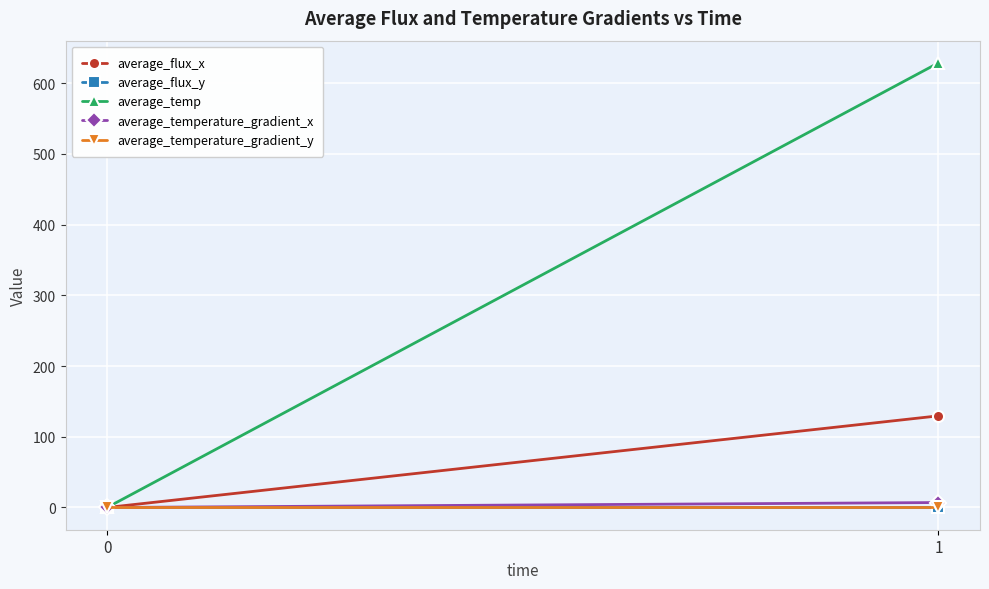

How many data points in average_temperature_gradient_x are above 6?

1